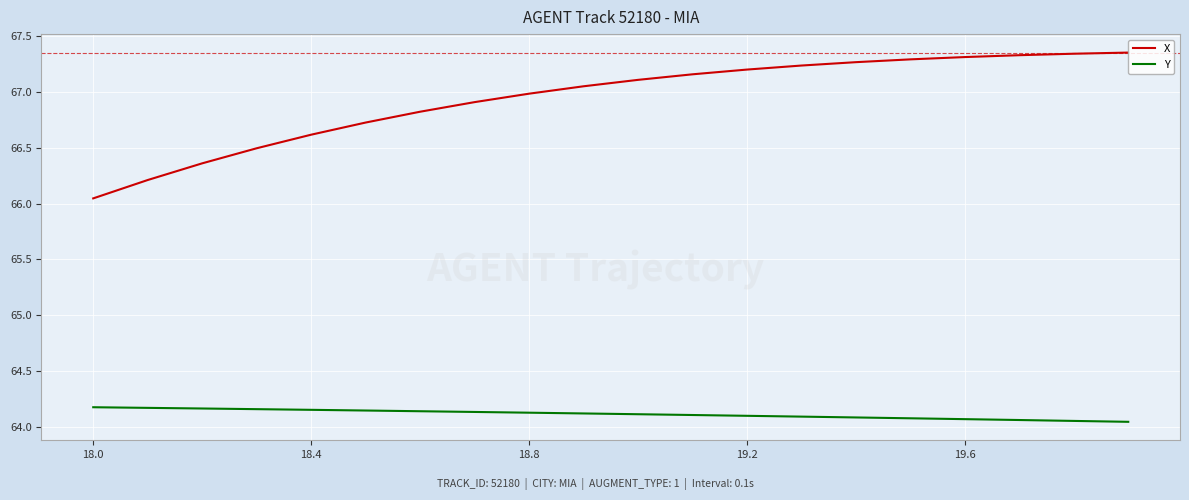

True or false: X and Y cross at least once.

False